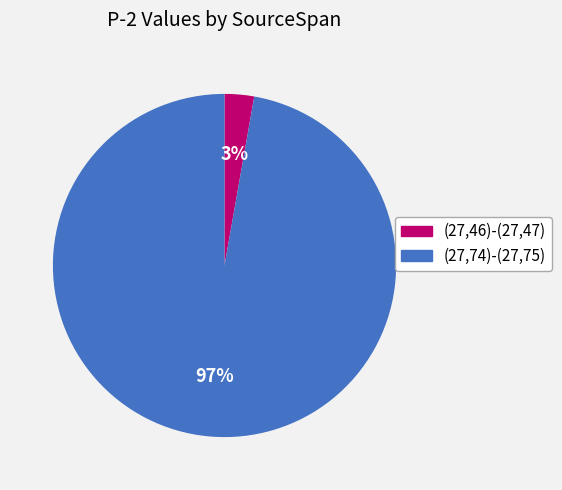

To the nearest percent, what percentage of the pie is (27,74)-(27,75)?

97%